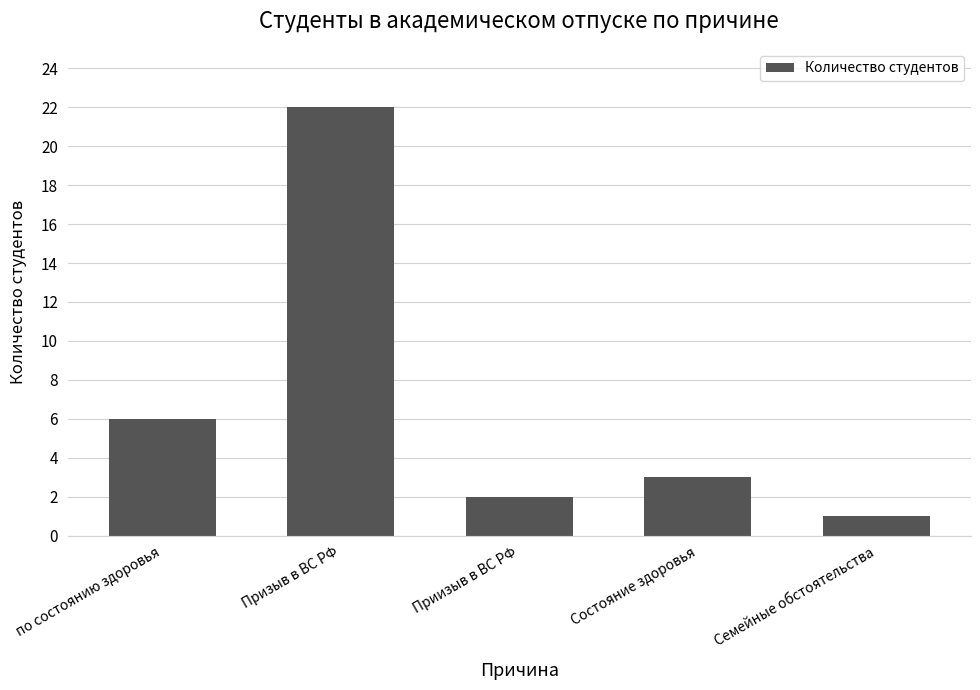

Between Семейные обстоятельства and по состоянию здоровья, which is larger?

по состоянию здоровья